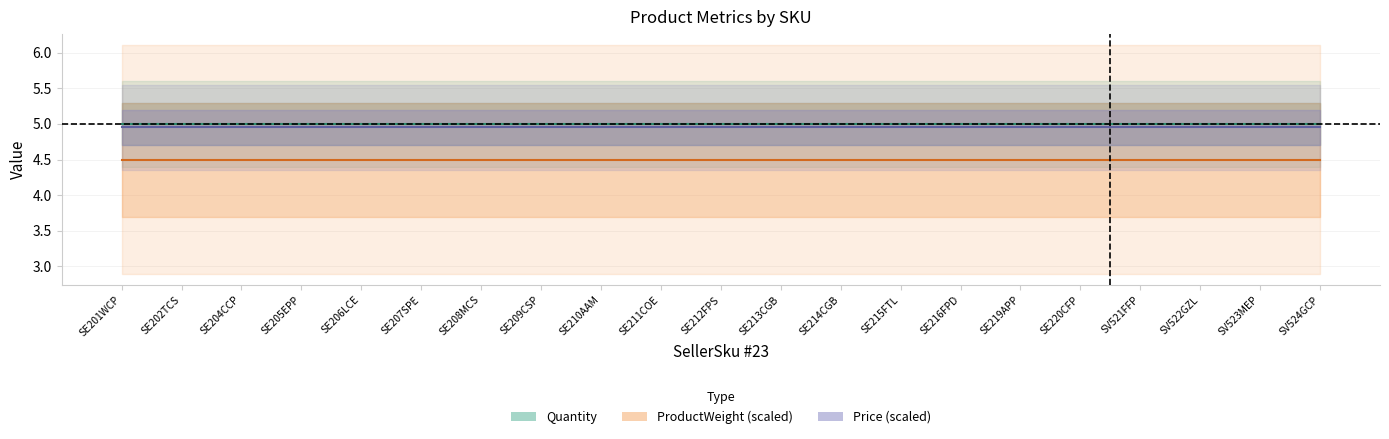

True or false: Price (scaled) has a value of 1.5 at SE205EPP.

False